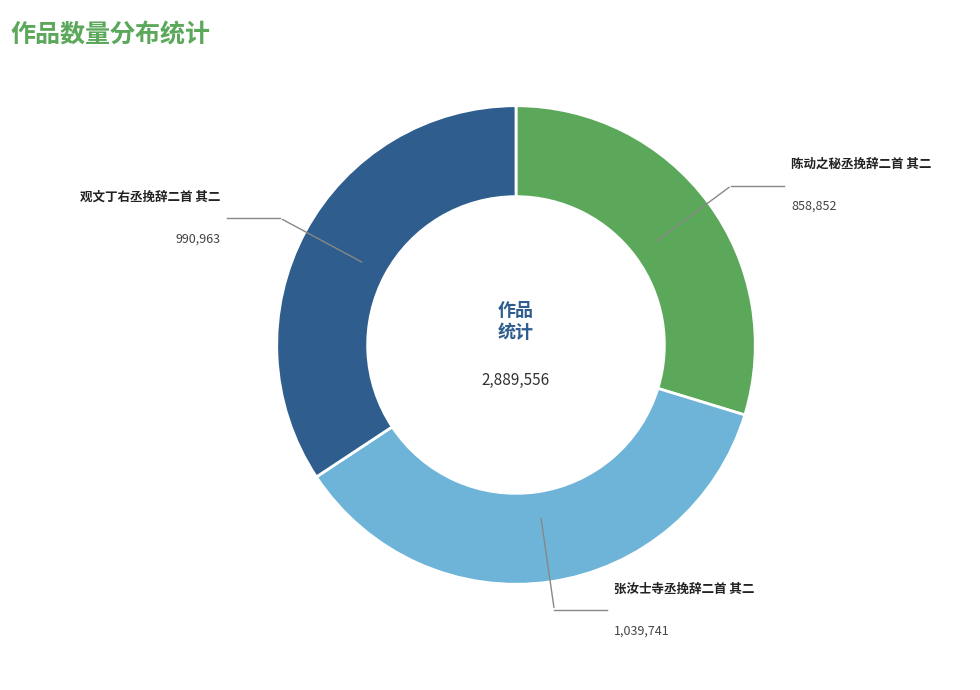

How many slices are in this pie chart?

3